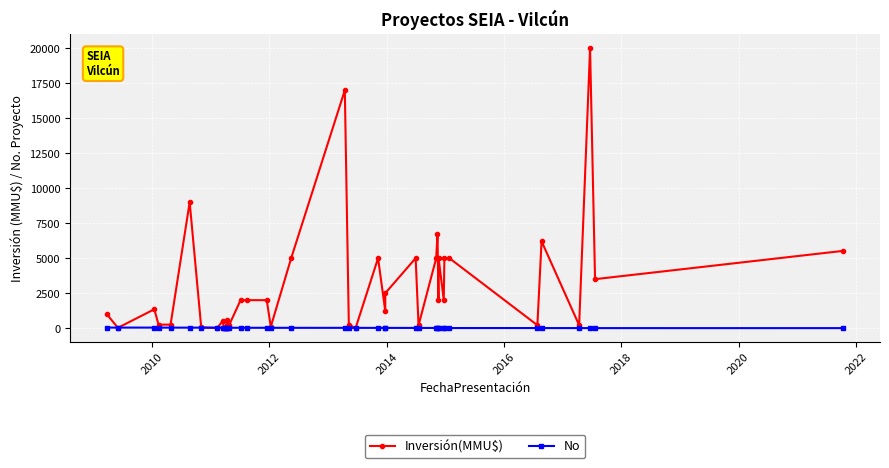

Which series has the widest spread of values?

Inversión(MMU$)